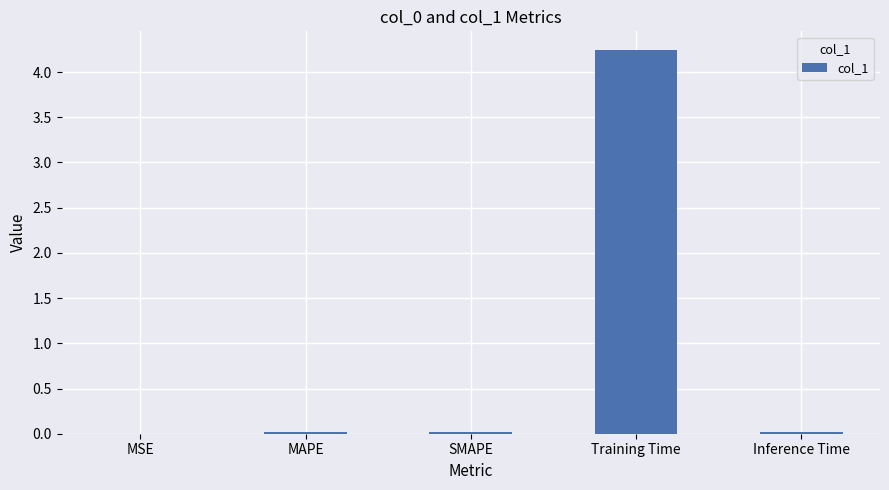

Read the value at Training Time.

4.2